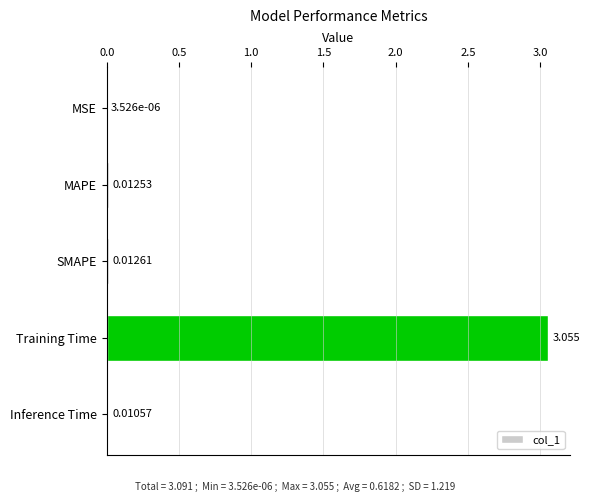

Which has a higher value, MSE or Inference Time?

Inference Time